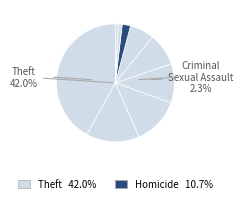

Is there any slice that represents more than half of the pie?

No